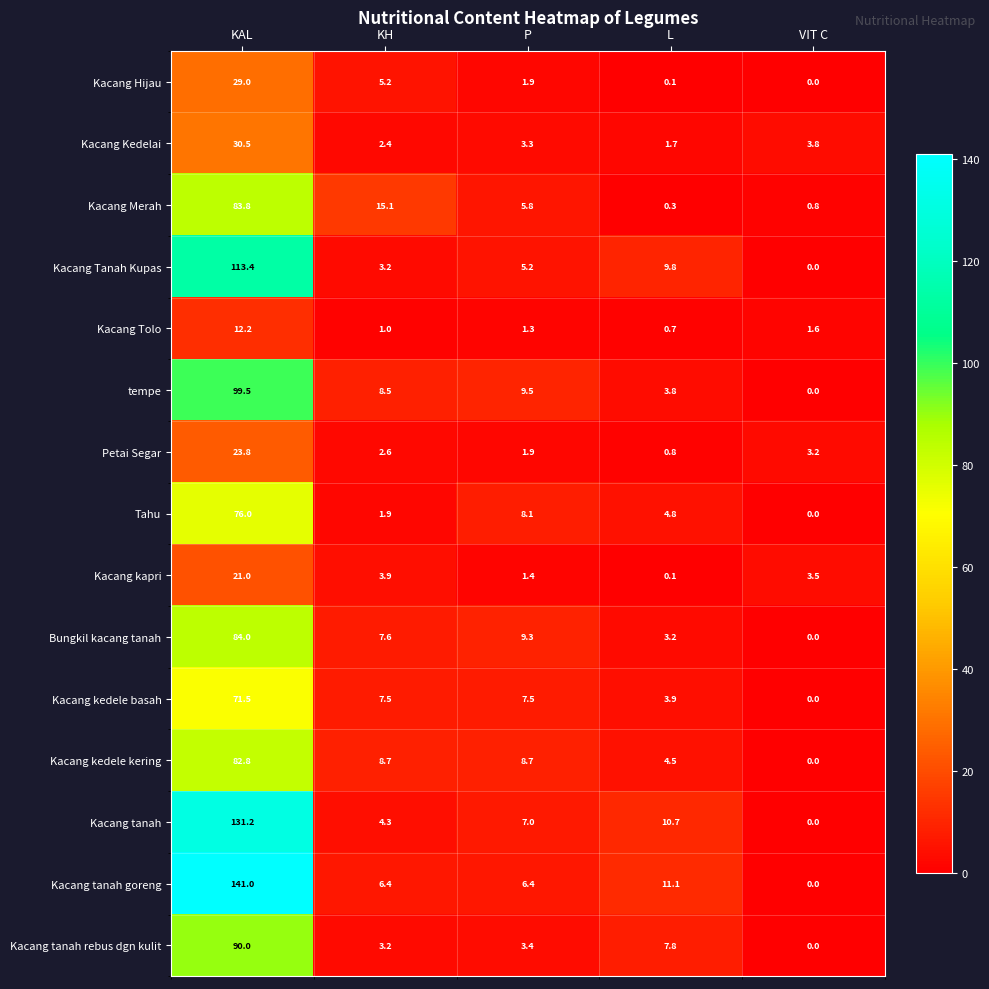

Rank the series by their maximum value, from lowest to highest.

Kacang Tolo, Kacang kapri, Petai Segar, Kacang Hijau, Kacang Kedelai, Kacang kedele basah, Tahu, Kacang kedele kering, Kacang Merah, Bungkil kacang tanah, Kacang tanah rebus dgn kulit, tempe, Kacang Tanah Kupas, Kacang tanah, Kacang tanah goreng